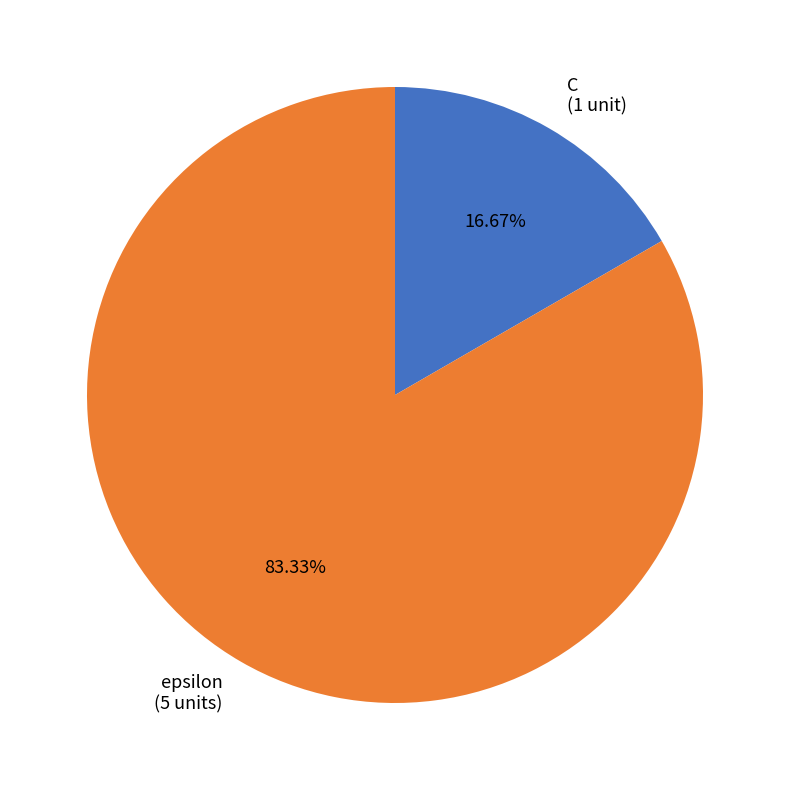

Is there any slice that represents more than half of the pie?

Yes